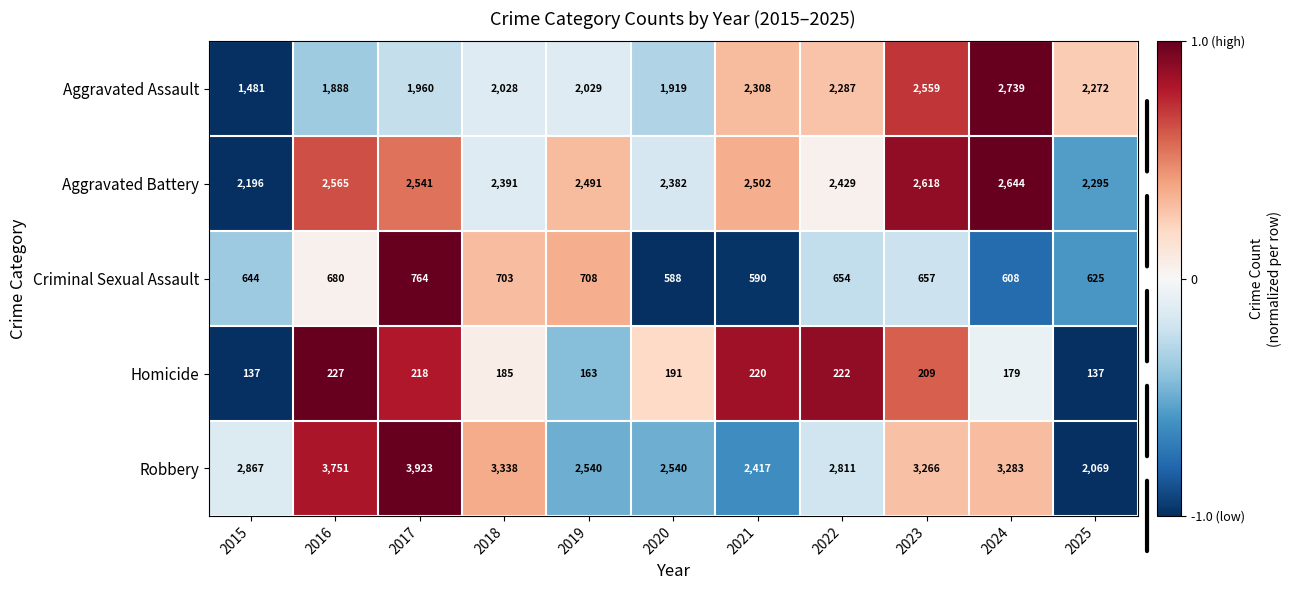

The Robbery series shows 1096 at 2019. True or false?

False